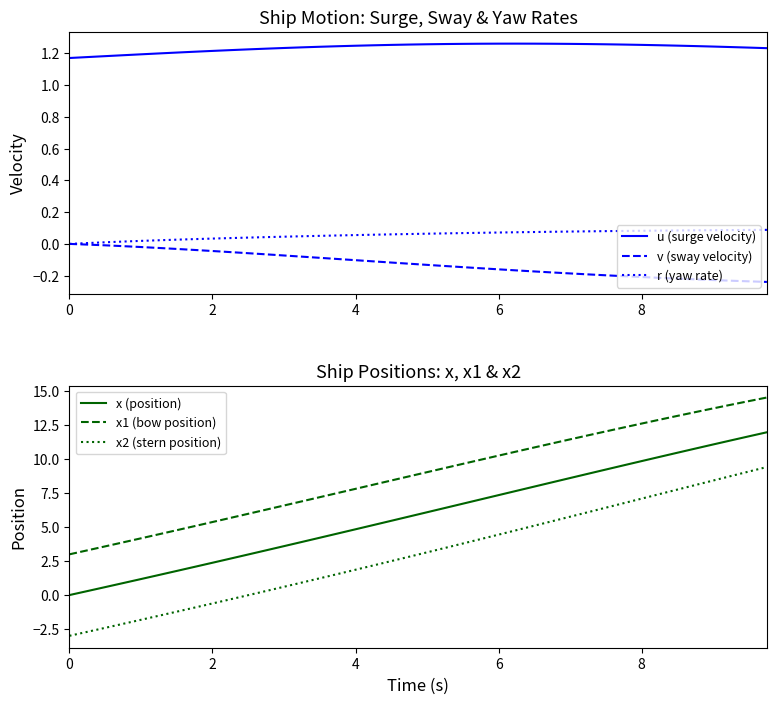

True or false: v (sway velocity) and u (surge velocity) cross at least once.

False